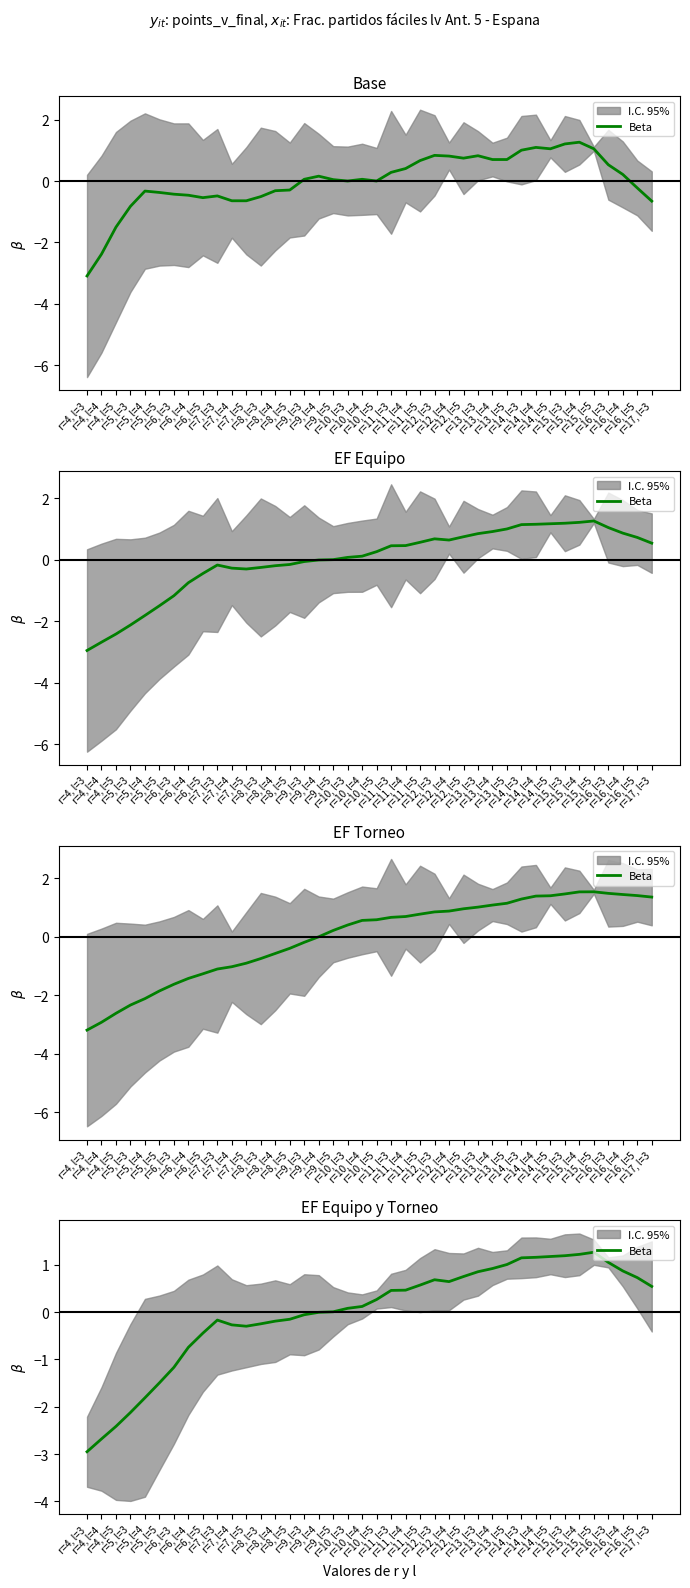

How many values exceed 0?

23